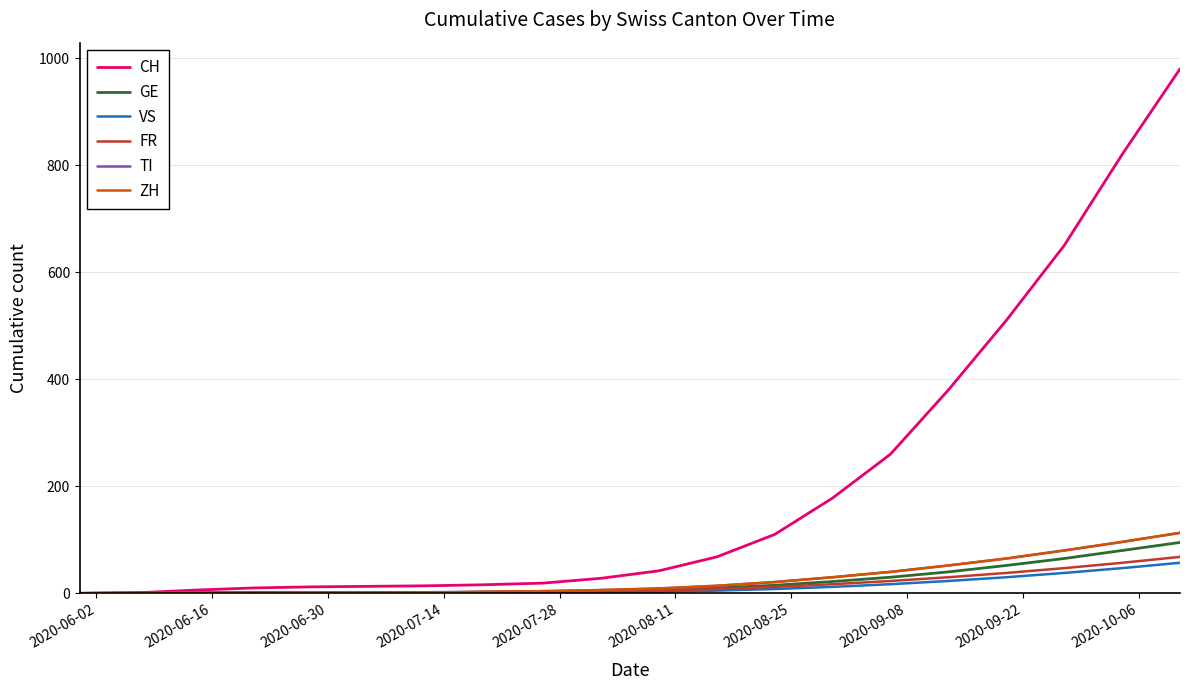

Which series has the largest total across all categories?

CH